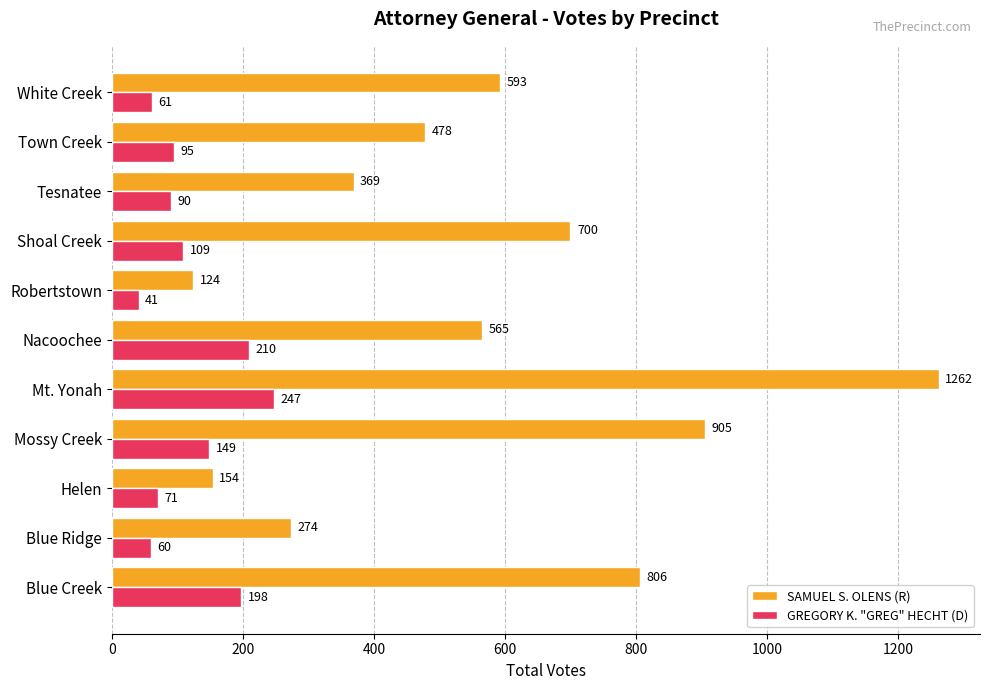

What are all the series names shown in the legend?

SAMUEL S. OLENS (R), GREGORY K. "GREG" HECHT (D)